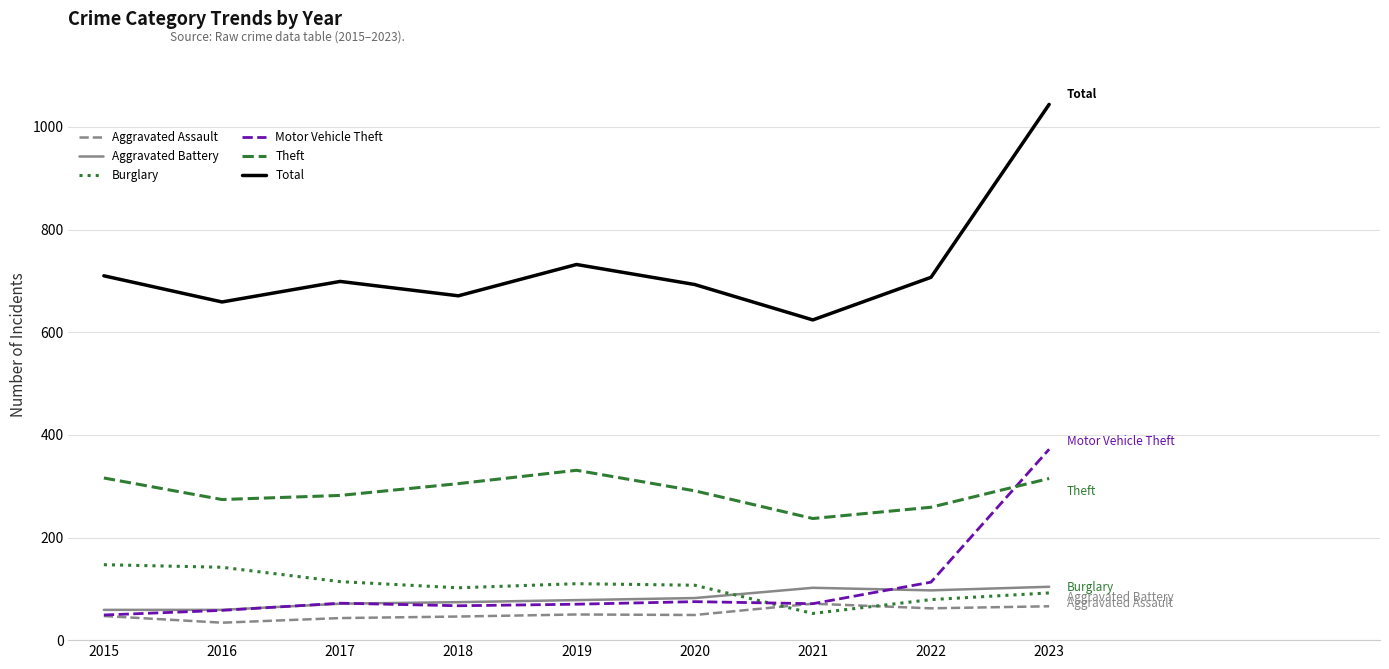

Which series has the largest range (max minus min)?

Total